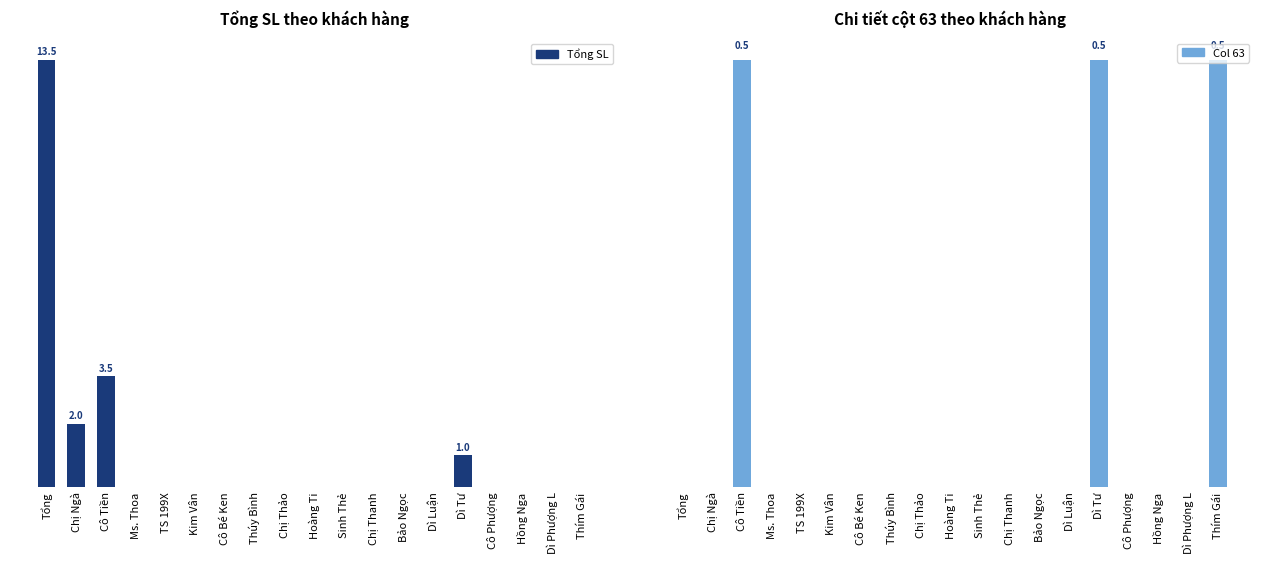

List the series in order of their peak value, highest first.

Tổng SL, Col 63